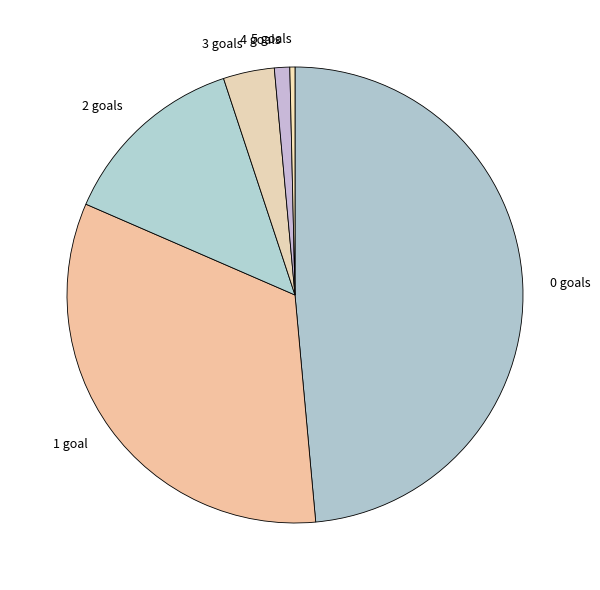

Does any single category account for the majority?

No